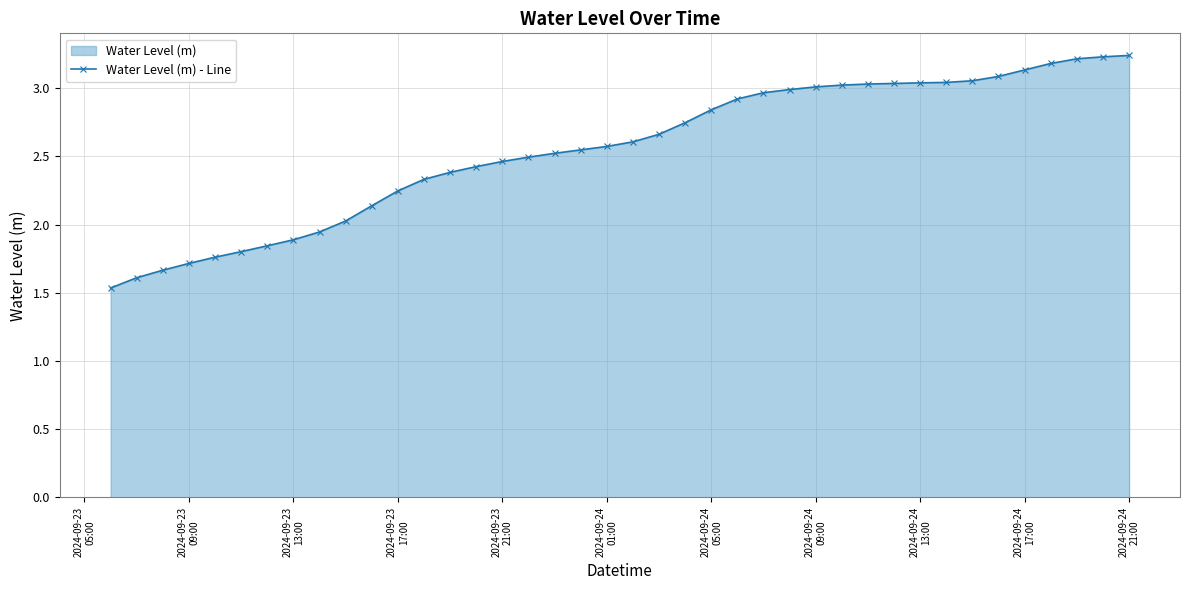

True or false: the data has more than 1 interior local peaks.

False